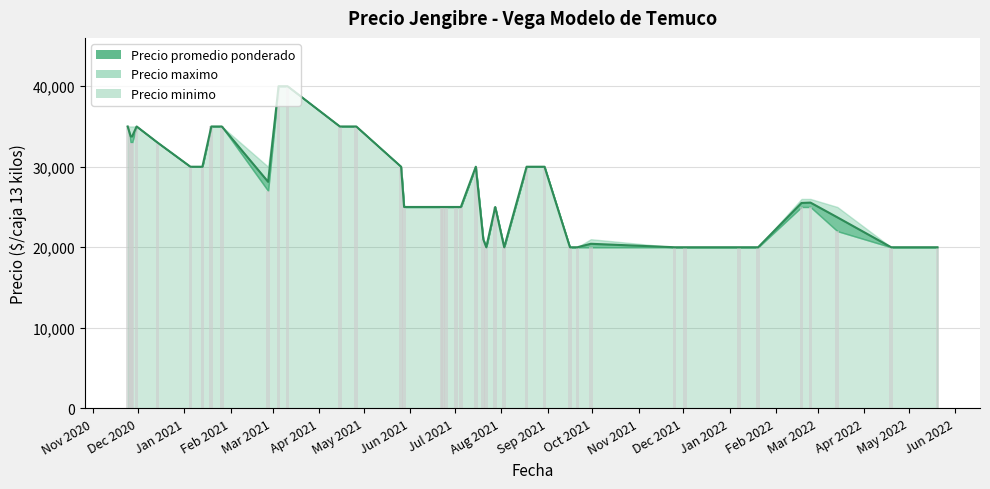

What is the maximum value shown in the chart?

40000